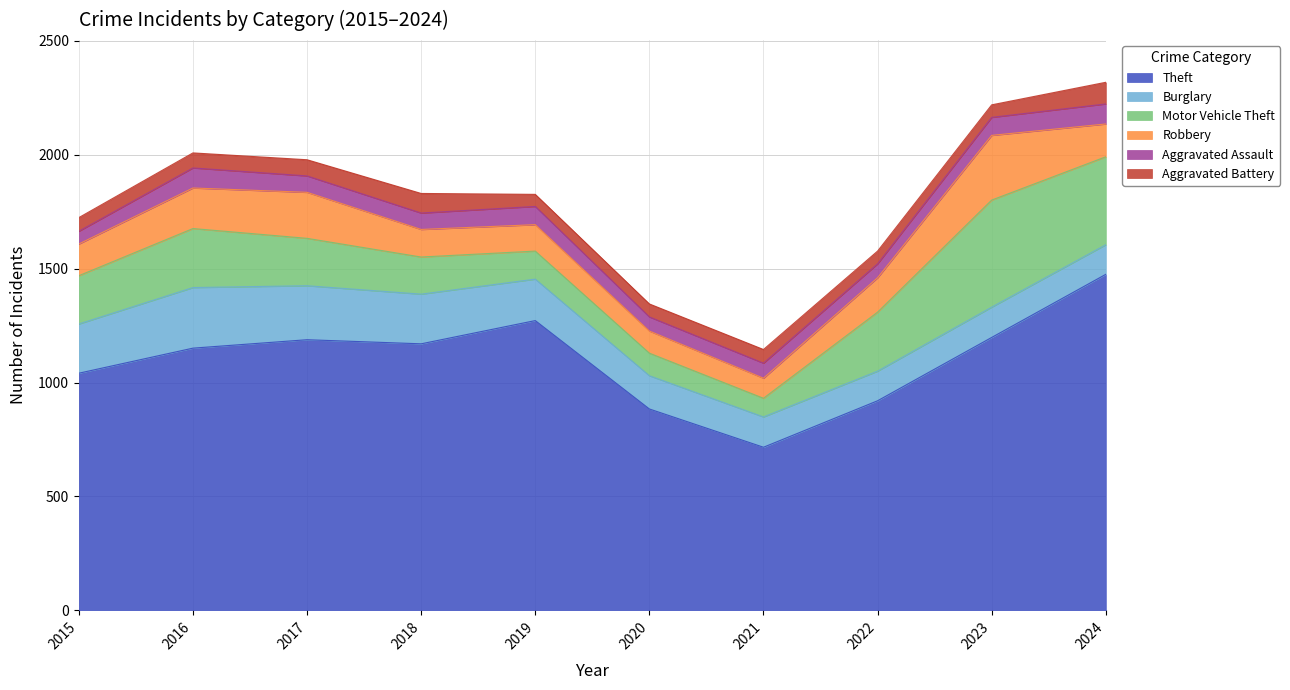

At which label is Theft closest to 1095?

2015